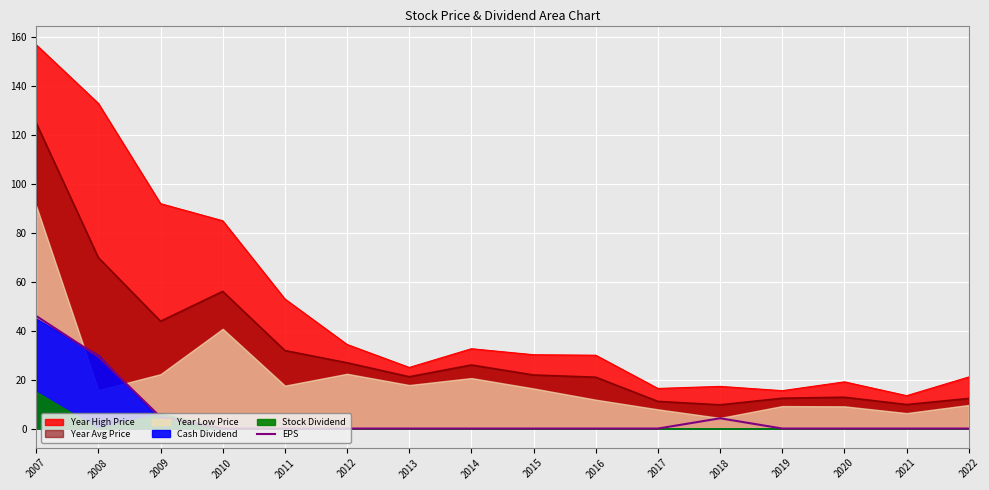

The chart shows a value of 7.8 at 2009. True or false?

False